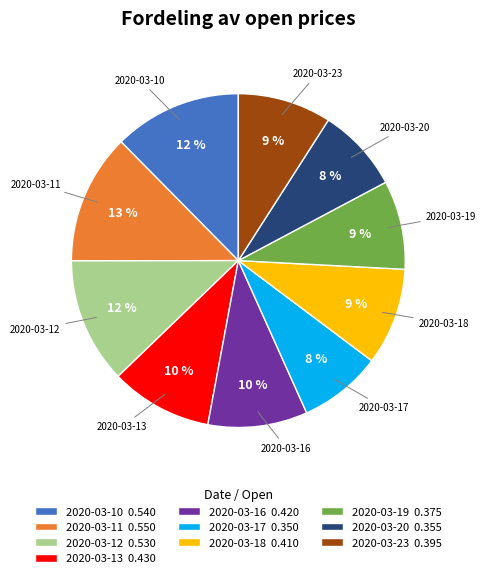

To the nearest percent, what portion does 2020-03-20 represent?

8%